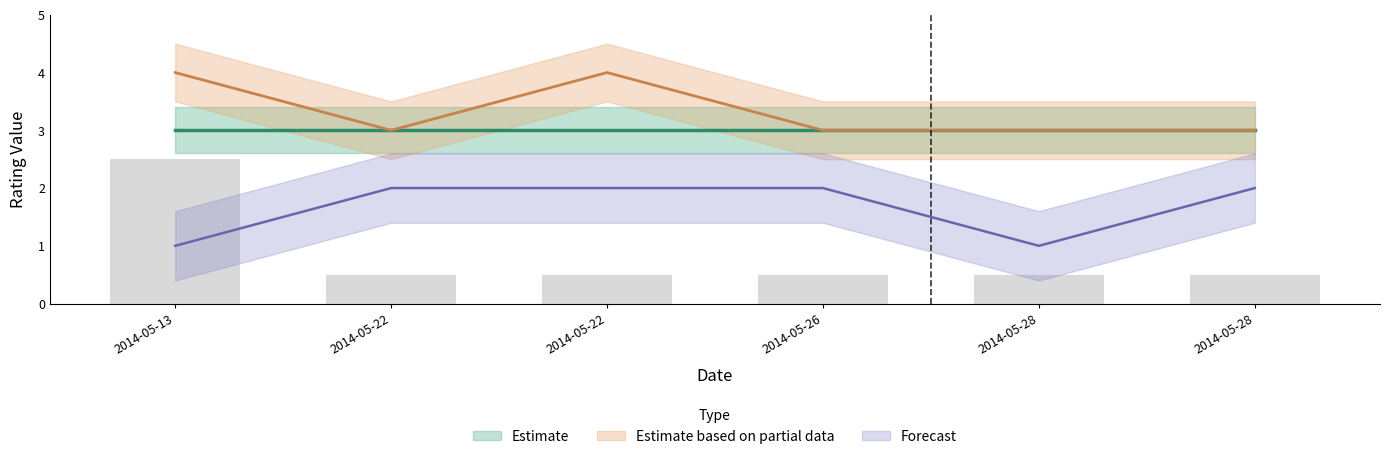

The value of lower_band at 2014-05-22 is 2.2. True or false?

False